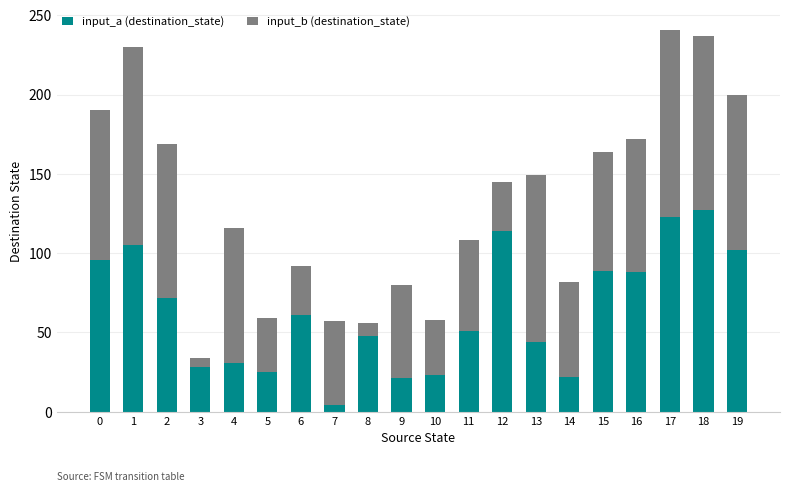

The value of input_a (destination_state) at 1 is 105. True or false?

True